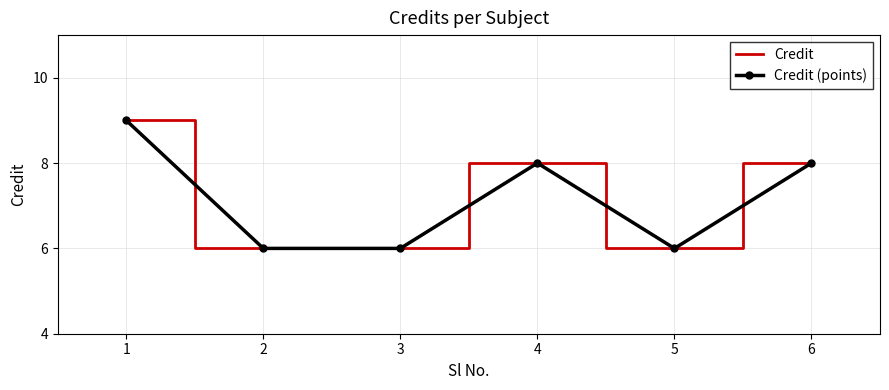

Read the Credit value at 5.

6